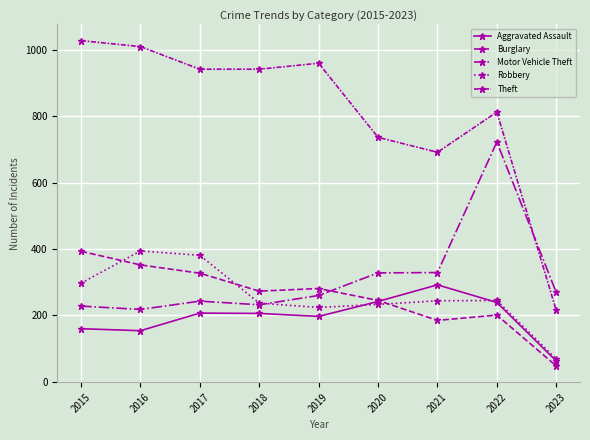

Reading left to right, what are all the values shown in this chart?

Aggravated Assault: 160	154	207	206	197	242	292	239	63
Burglary: 393	352	327	273	281	245	185	201	48
Motor Vehicle Theft: 228	218	243	232	260	328	329	722	269
Robbery: 297	394	381	237	224	233	244	245	69
Theft: 1027	1009	941	941	959	736	691	812	215